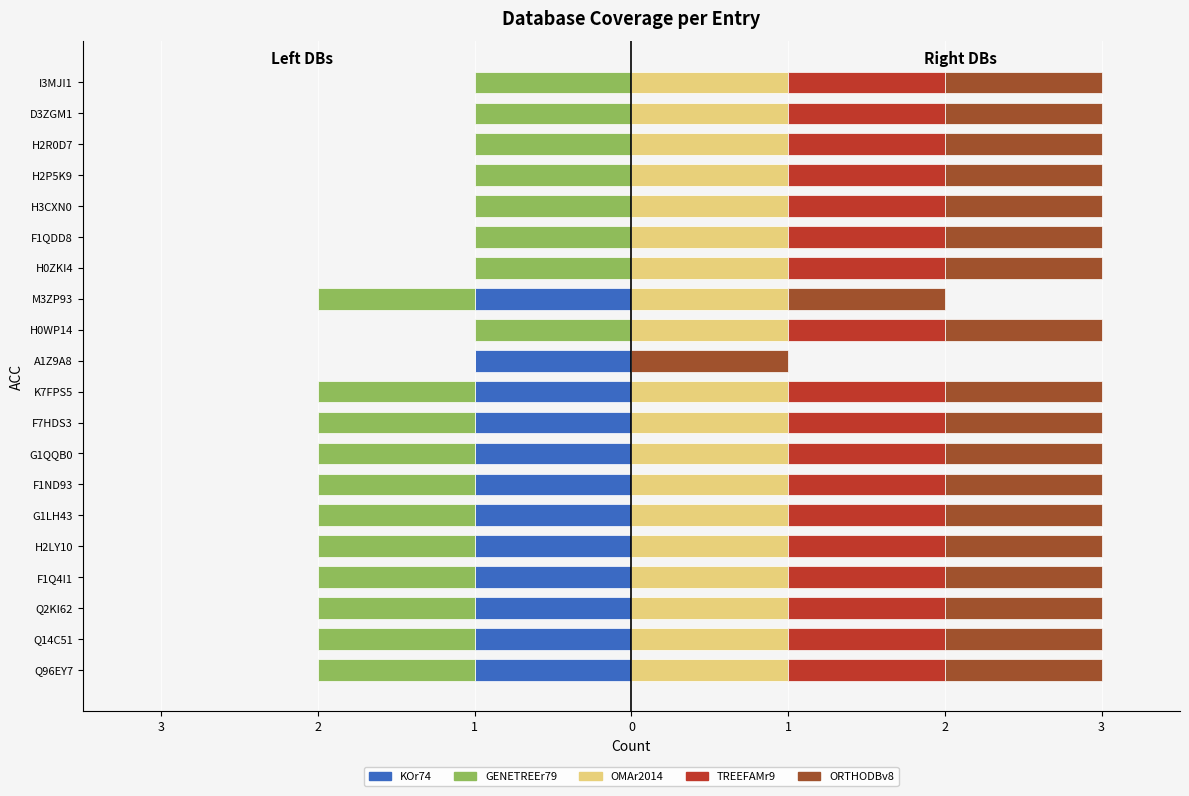

Read the OMAr2014 value at H2P5K9.

1.0